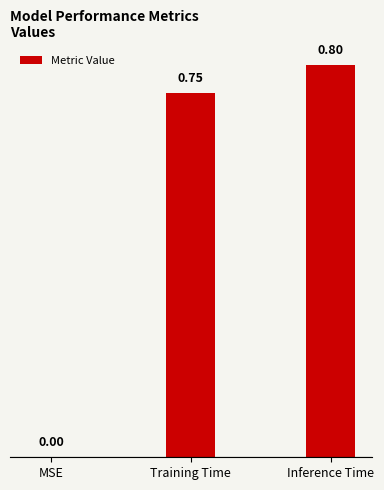

What is the sum of all values?

1.5